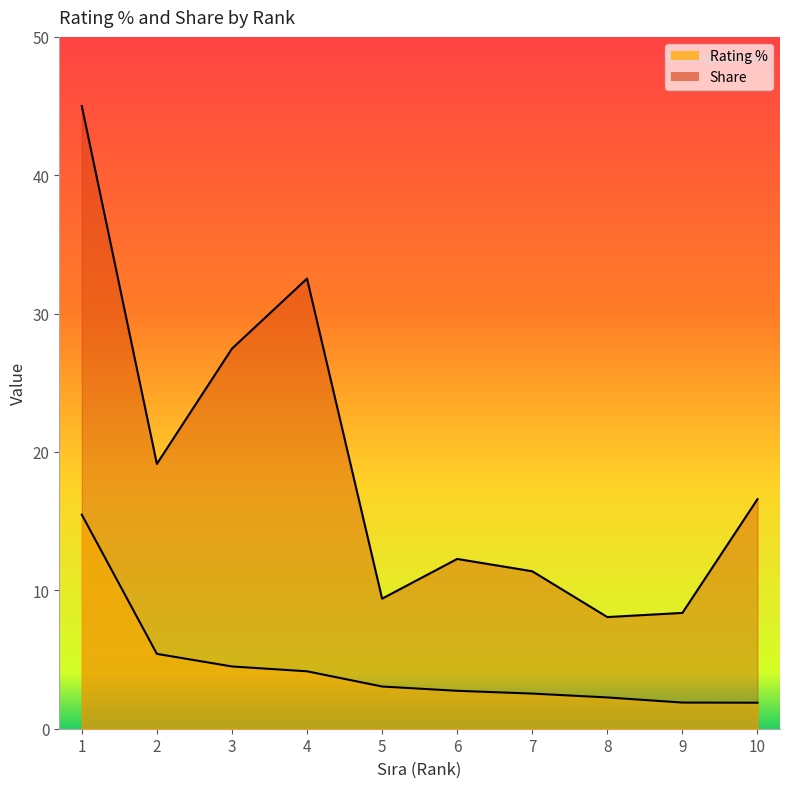

What is the spread (max minus min) of values at 5?

6.4